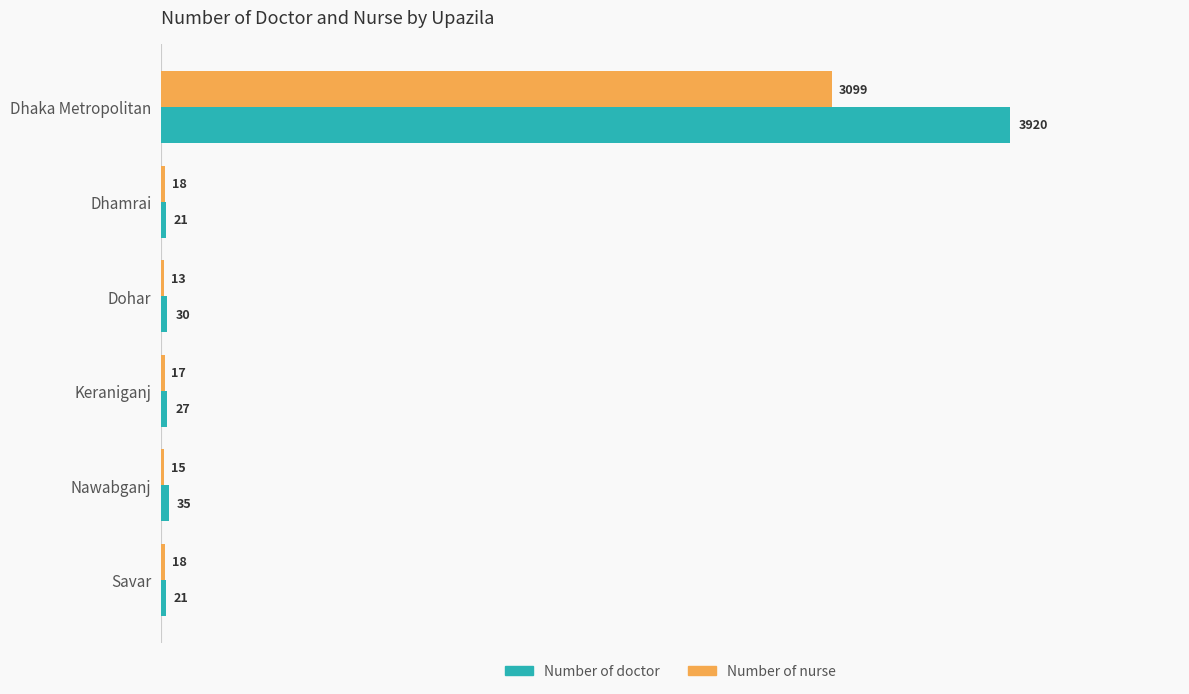

What is the total value across all series at Nawabganj?

50